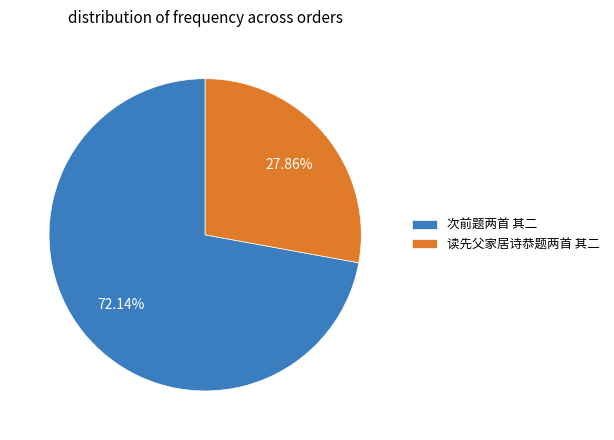

The 读先父家居诗恭题两首 其二 slice represents 14% of the pie. True or false?

False